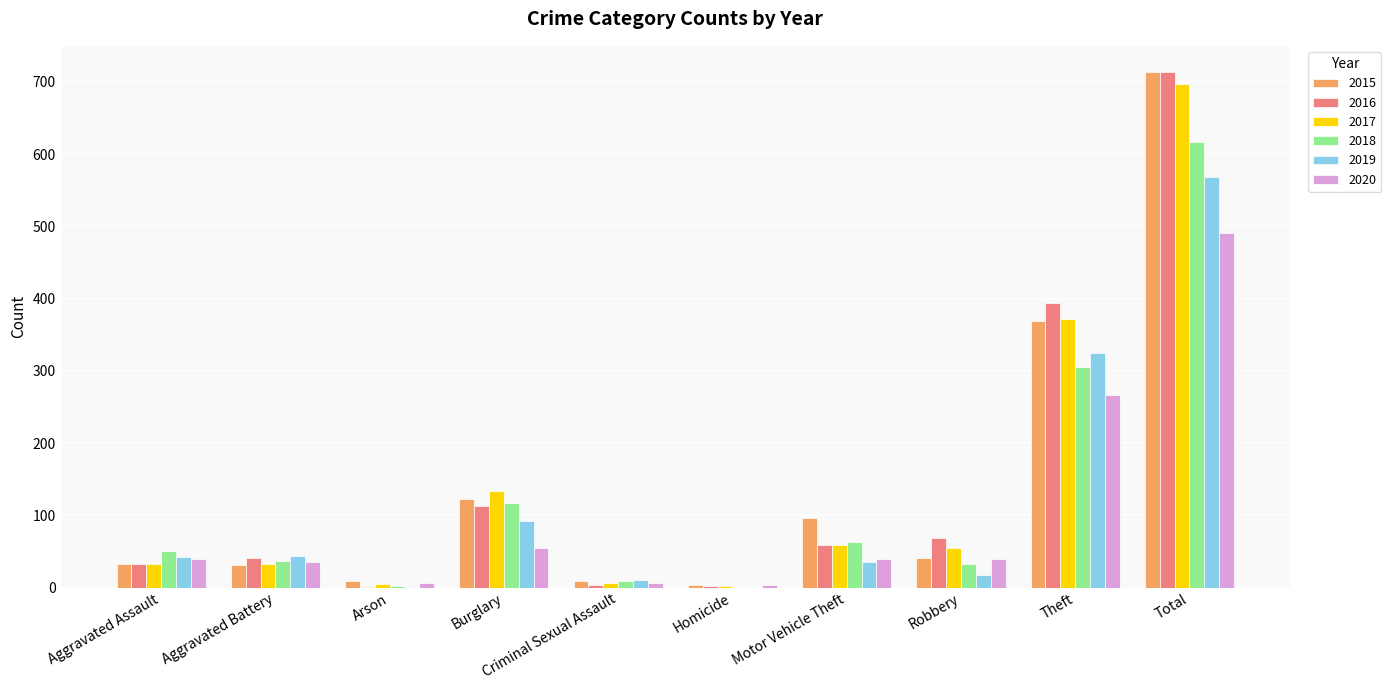

True or false: 2017 has a value of 133 at Burglary.

True